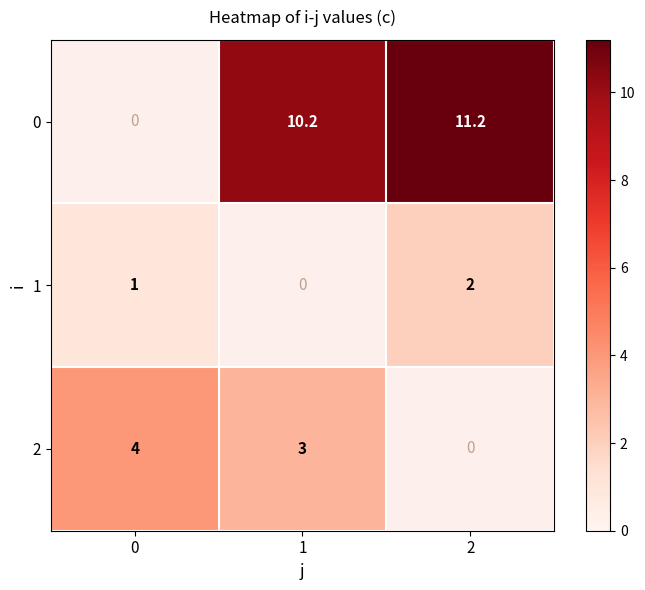

What is the sum of the 2 values at 0 and 1?

7.0